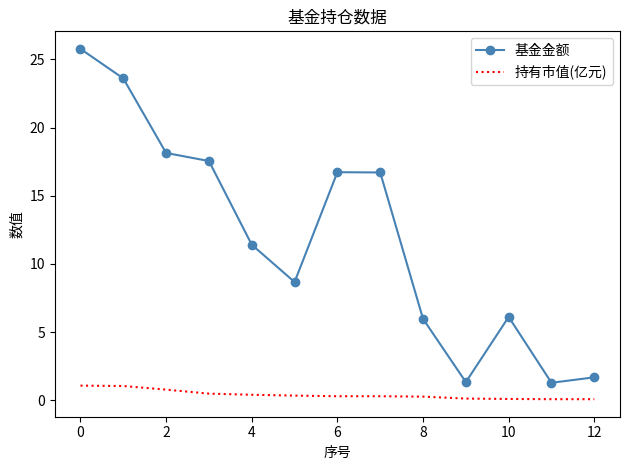

What is the smallest value displayed?

0.1